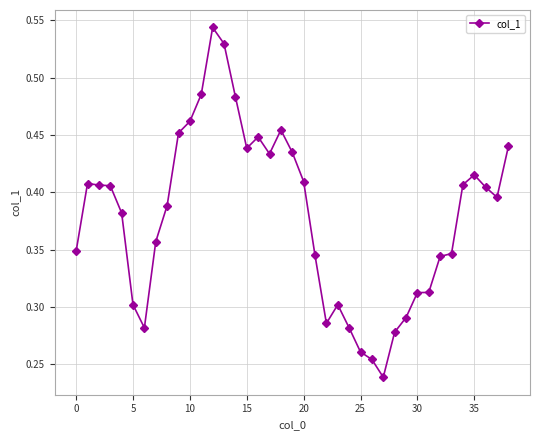

How many values are between 0 and 1?

39